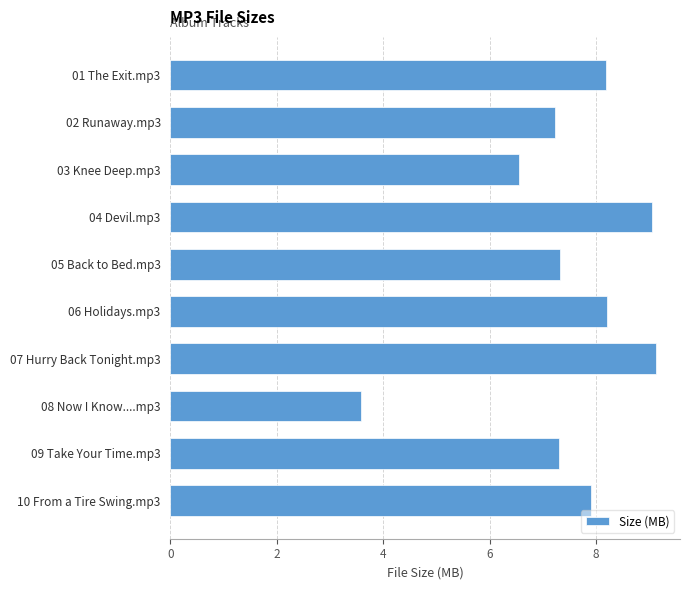

How many values exceed 7?

8